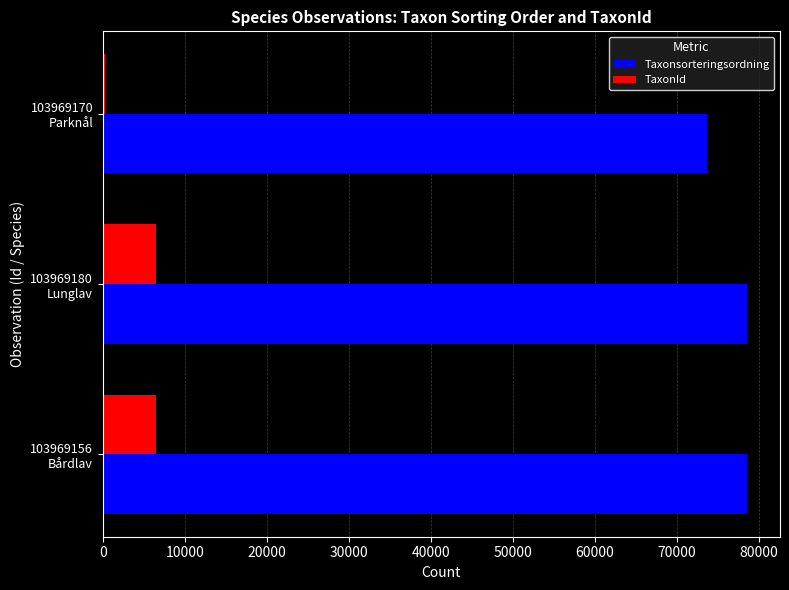

Which category has the lowest value across all series?

103969170
Parknål